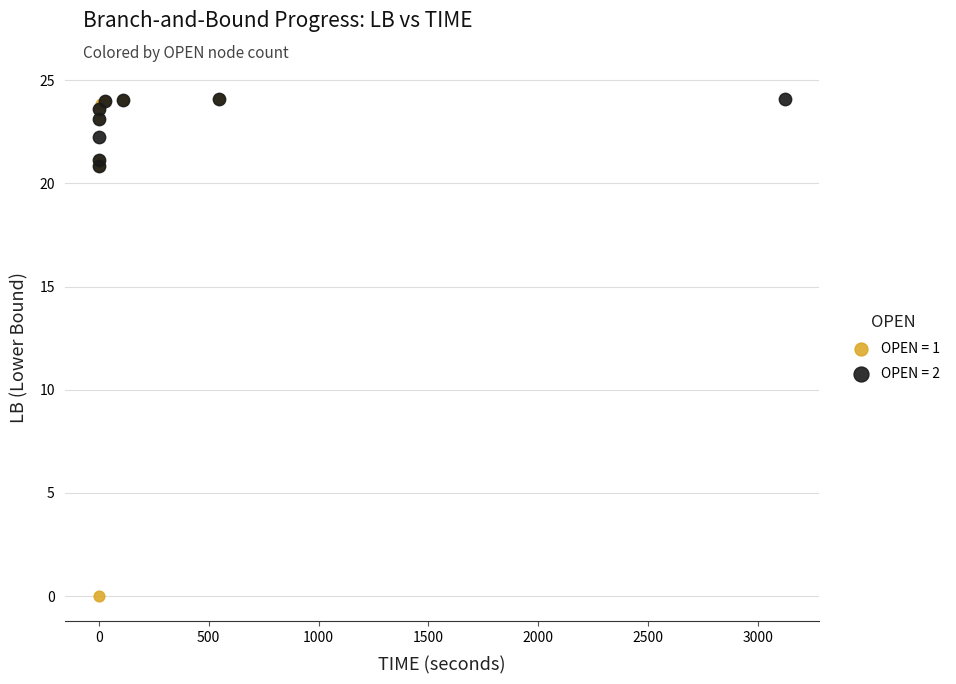

Which series has the widest spread of Y values?

OPEN = 1